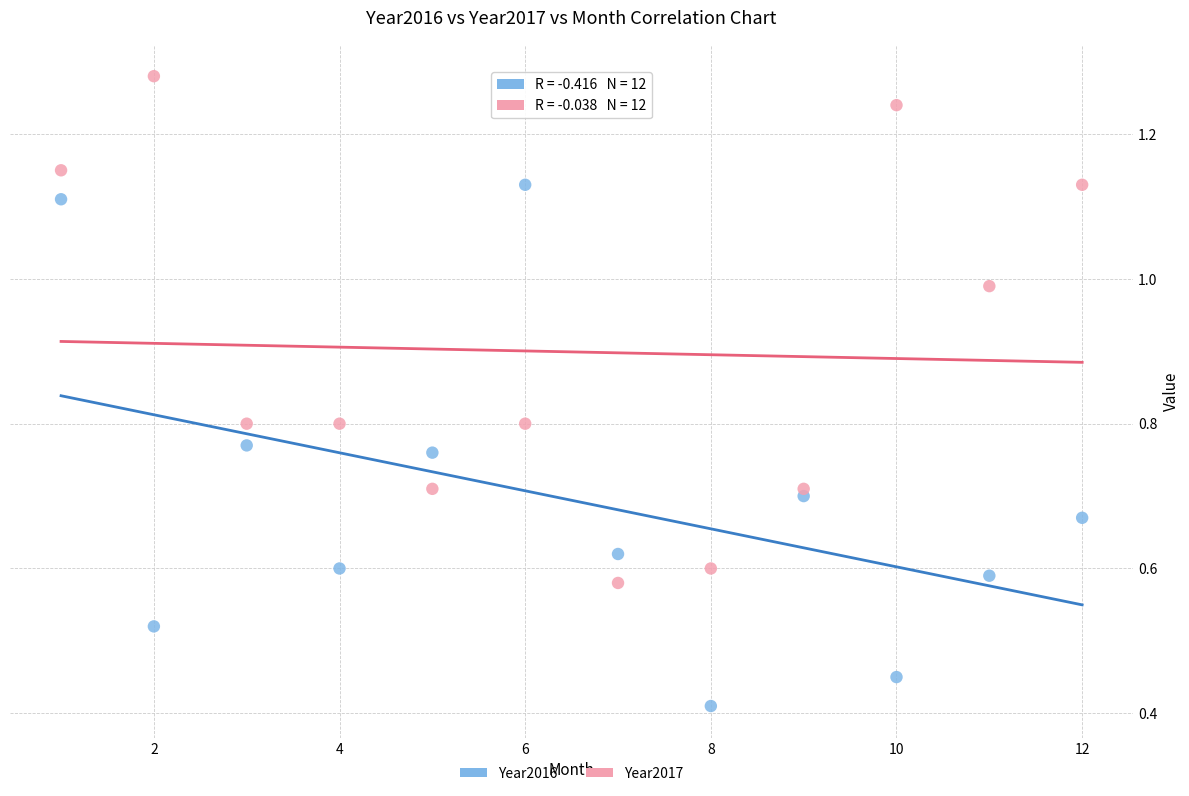

Across all data points, what is the range of Y values (max minus min)?

0.9